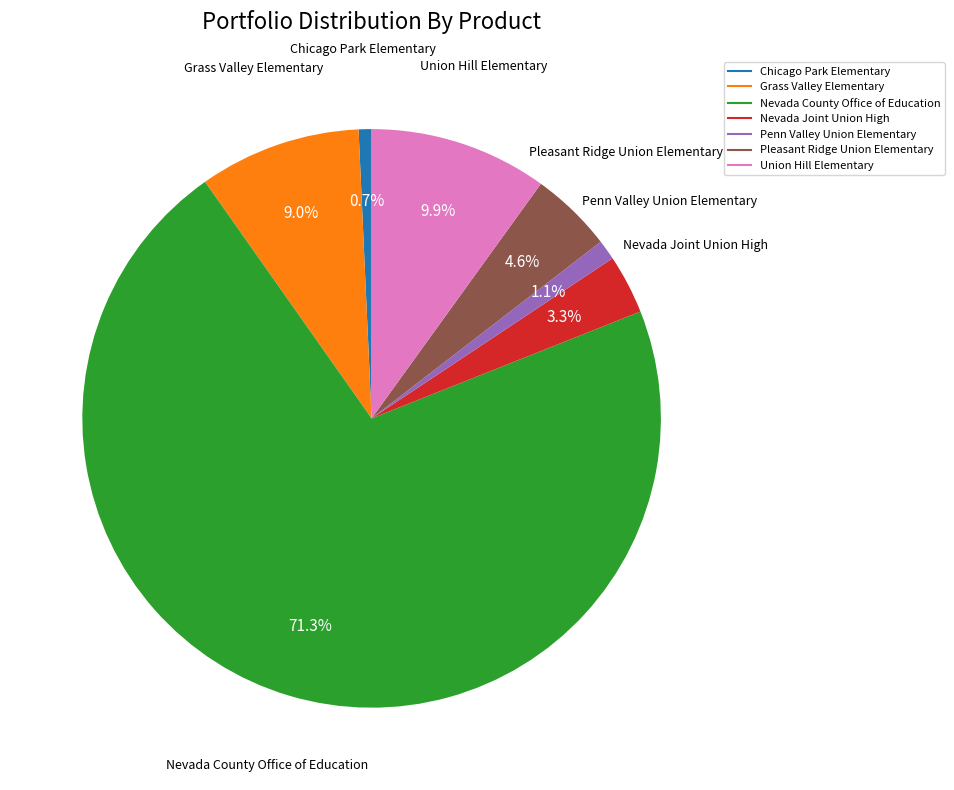

Which has a higher value, Union Hill Elementary or Chicago Park Elementary?

Union Hill Elementary